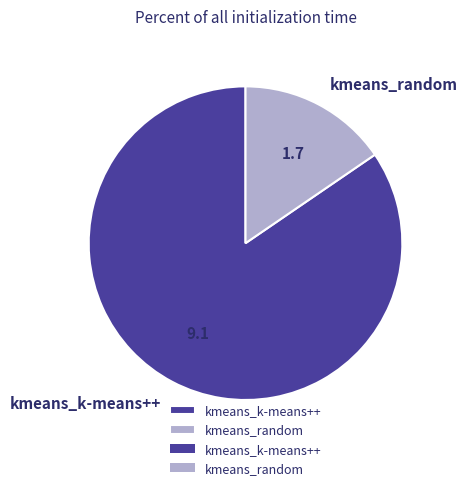

Is there any slice that represents more than half of the pie?

Yes